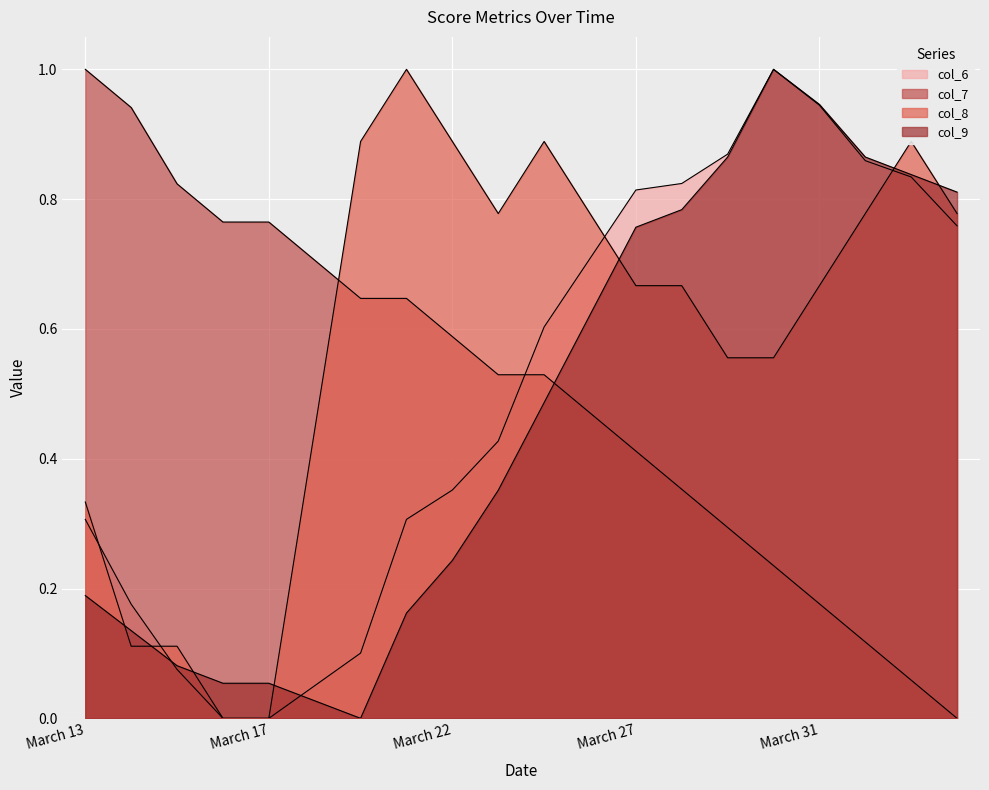

What is the spread (max minus min) of values at March 29?

0.6